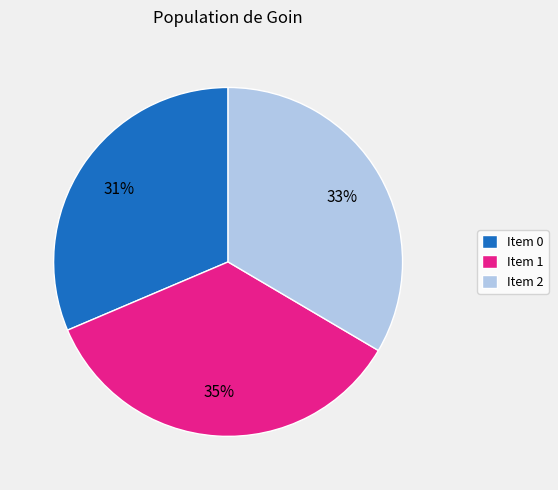

To the nearest percent, what is the average slice percentage?

33%